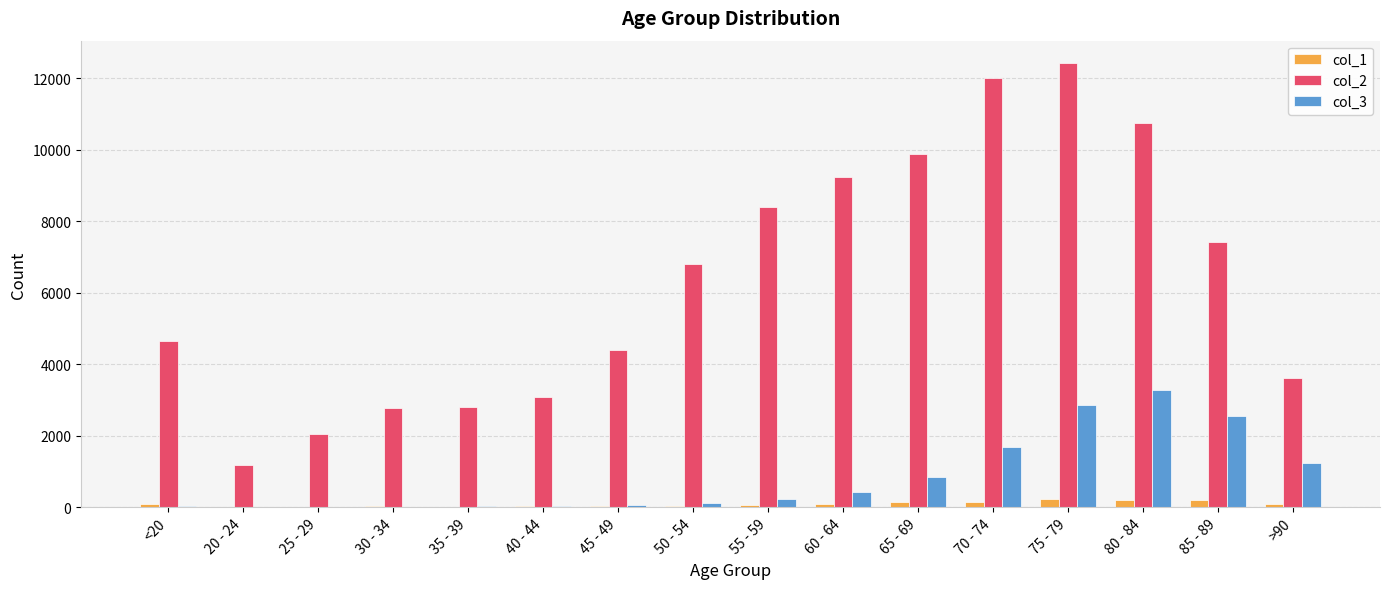

Which label corresponds to the largest value in the chart?

75 - 79